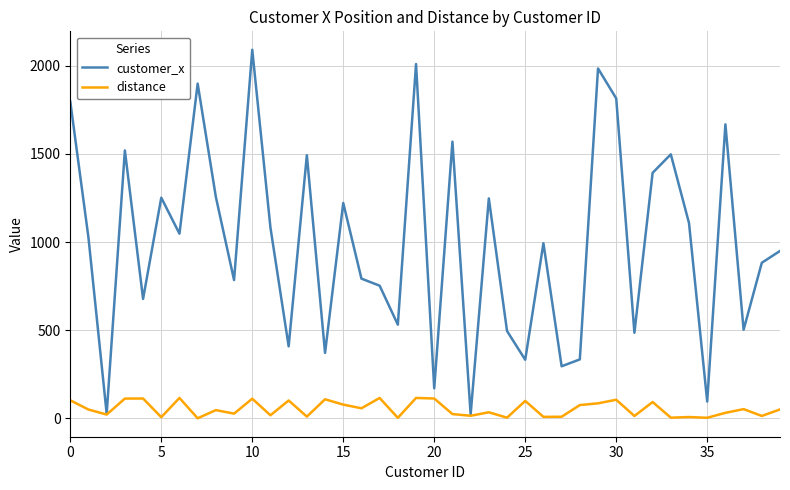

Which series has the largest range (max minus min)?

customer_x